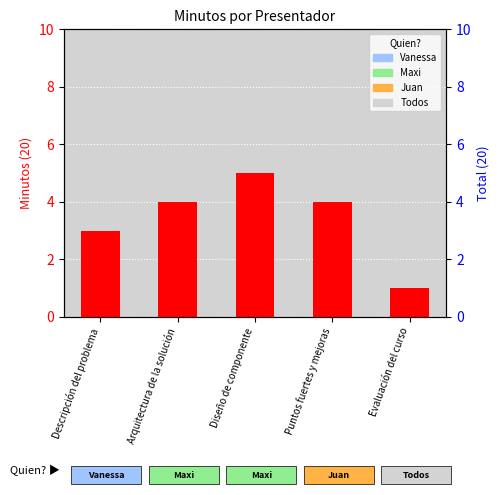

Which has a higher value, Evaluación del curso or Diseño de componente?

Diseño de componente